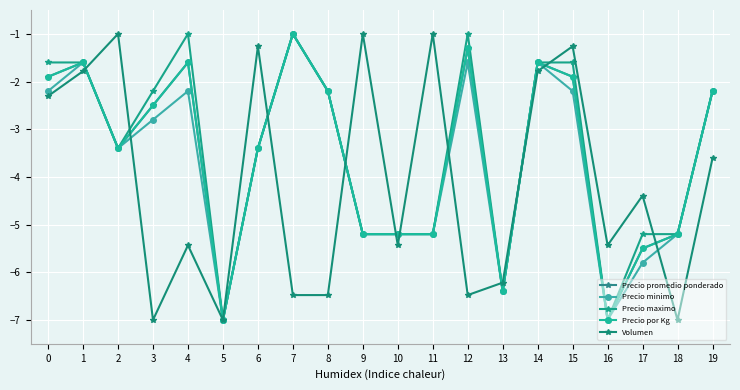

At which category is the sum across all series the highest?

1